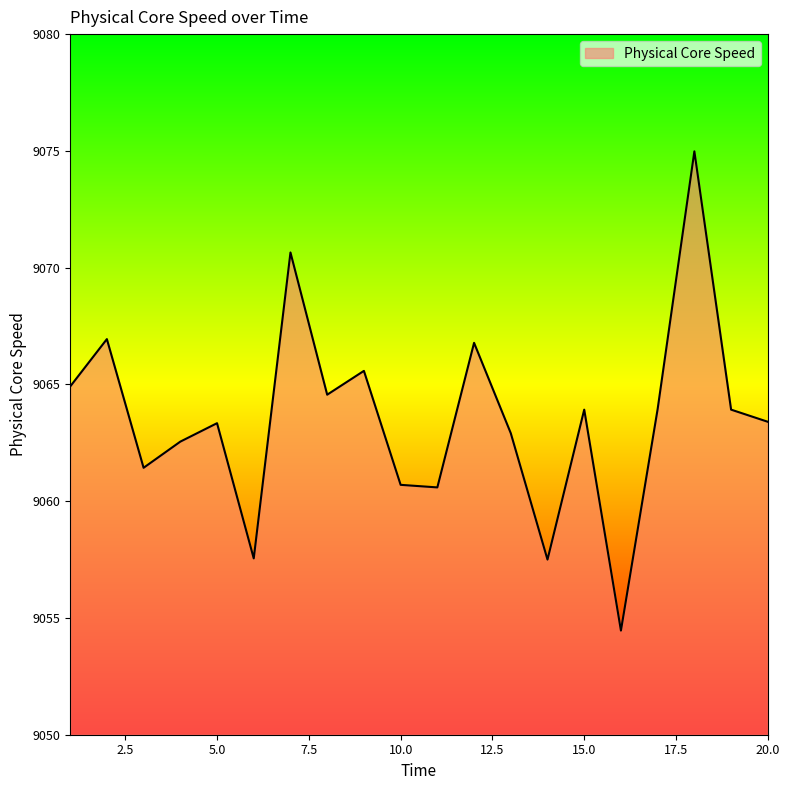

What is the minimum value shown in the chart?

9054.5